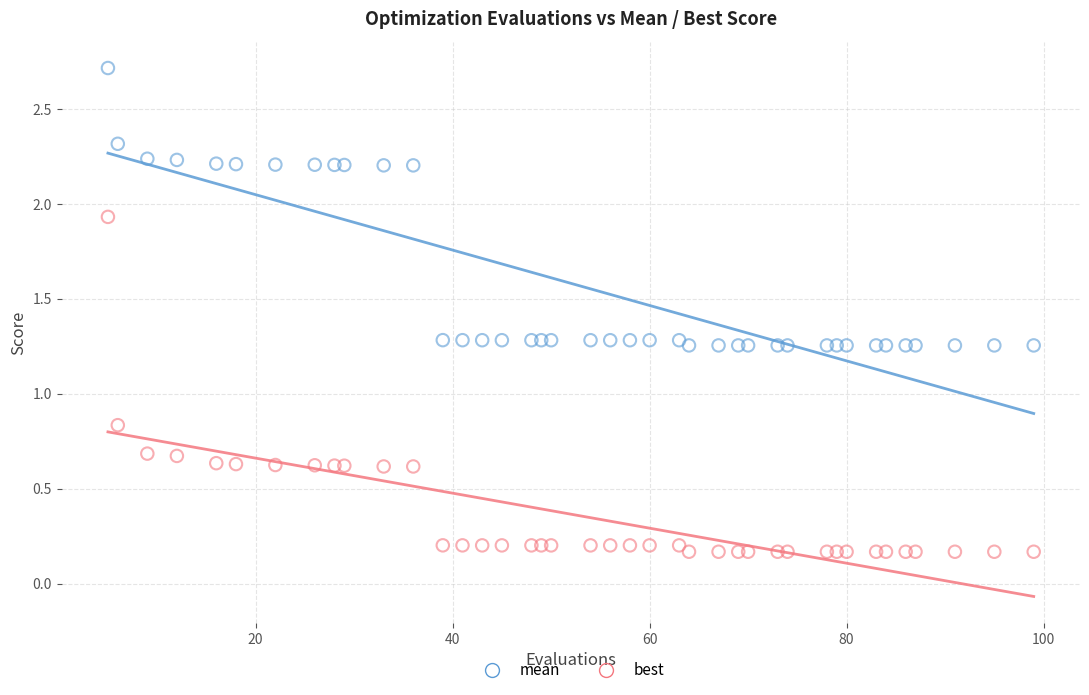

What is the X range (max minus min) for the scatter plot?

94.0